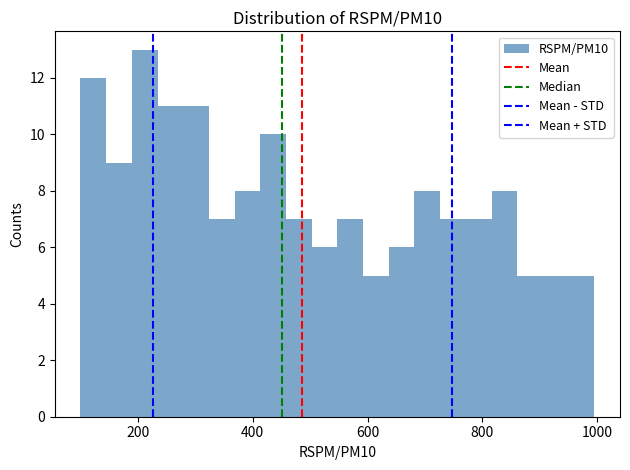

Around what value on the x-axis is the tallest bar? Give the approximate position of its centre, as read against the axis.

220